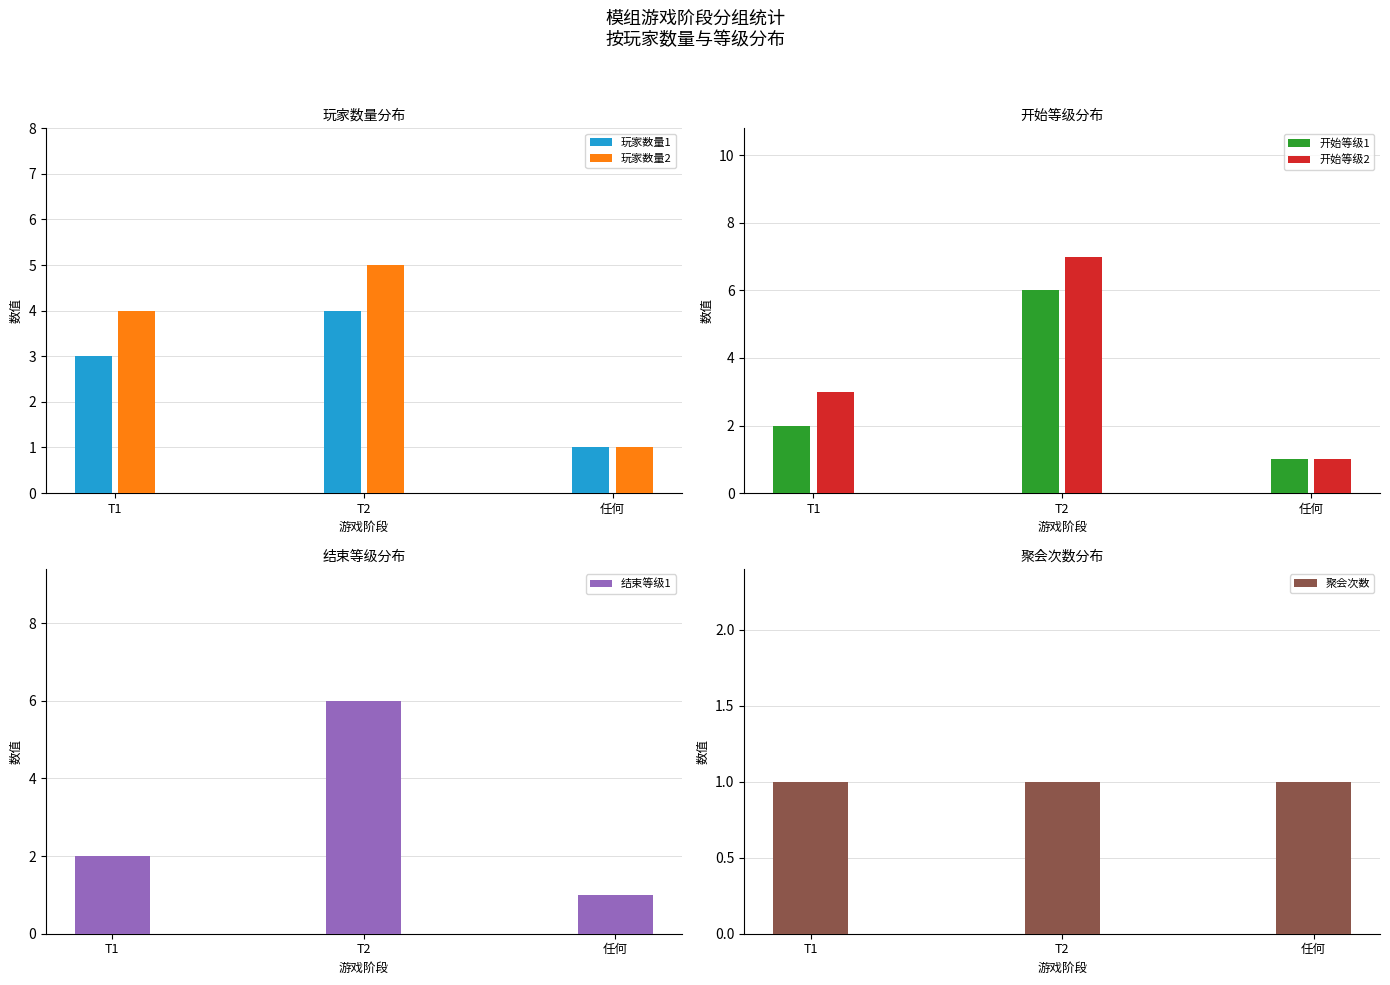

How many values in the 结束等级1 series are below 2?

1